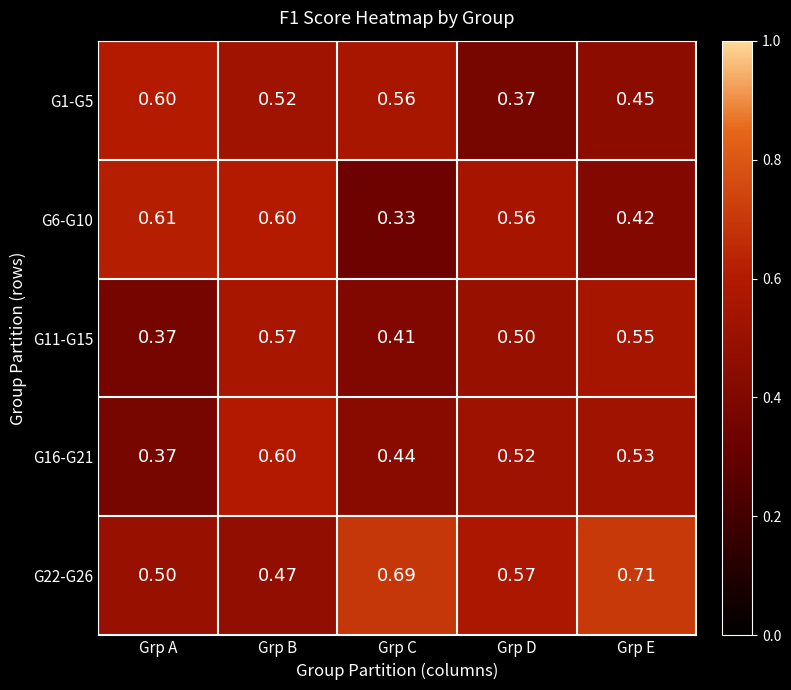

At which label is G16-G21 closest to 0?

Grp A